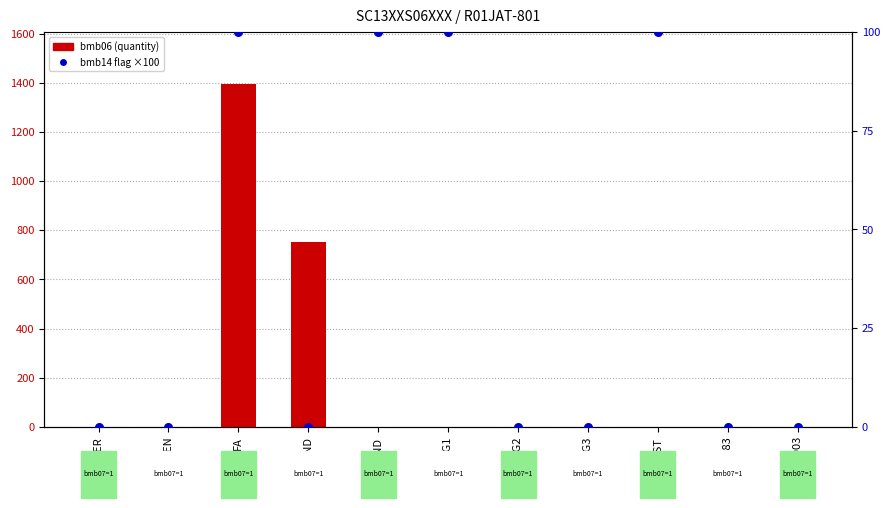

Is the value of bmb14 (flag ×100) at SK 183 greater than the value of bmb06 (quantity) at AGG1?

No